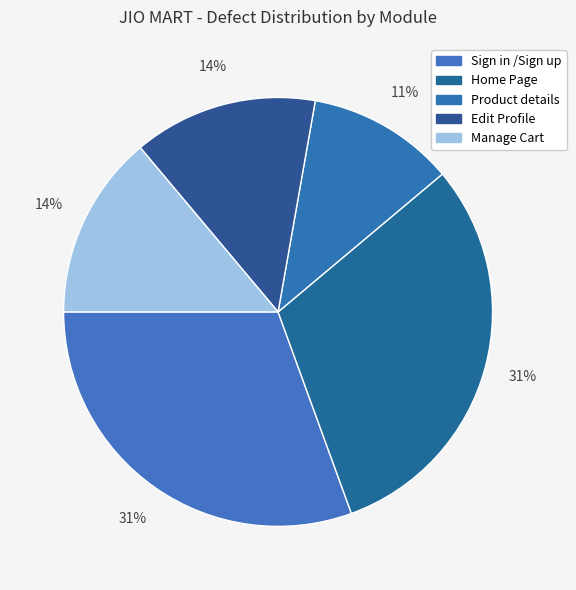

To the nearest percent, what percentage of the pie is Home Page?

31%